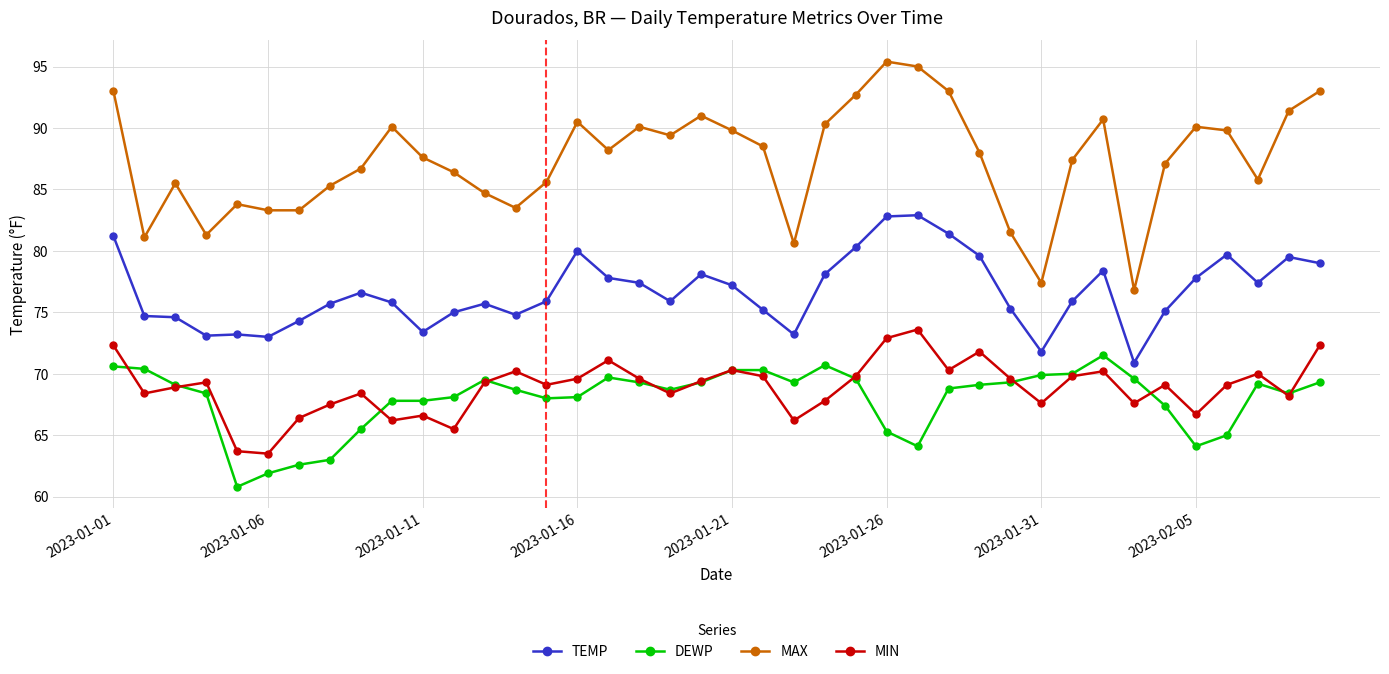

What is the lowest value of the MAX series?

76.8